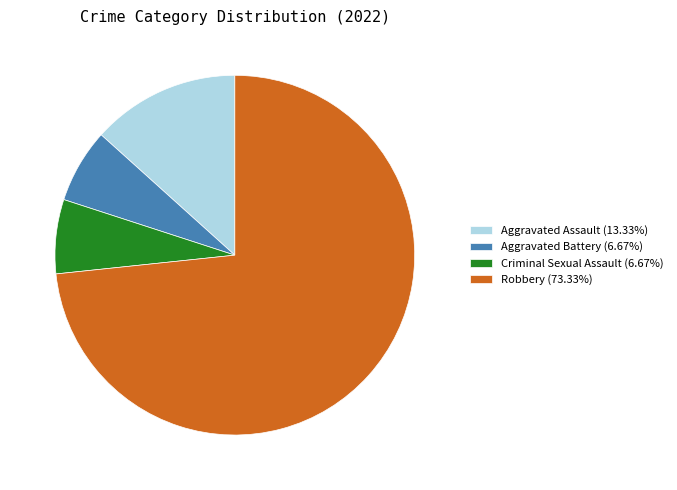

Count the number of slices in the pie.

4